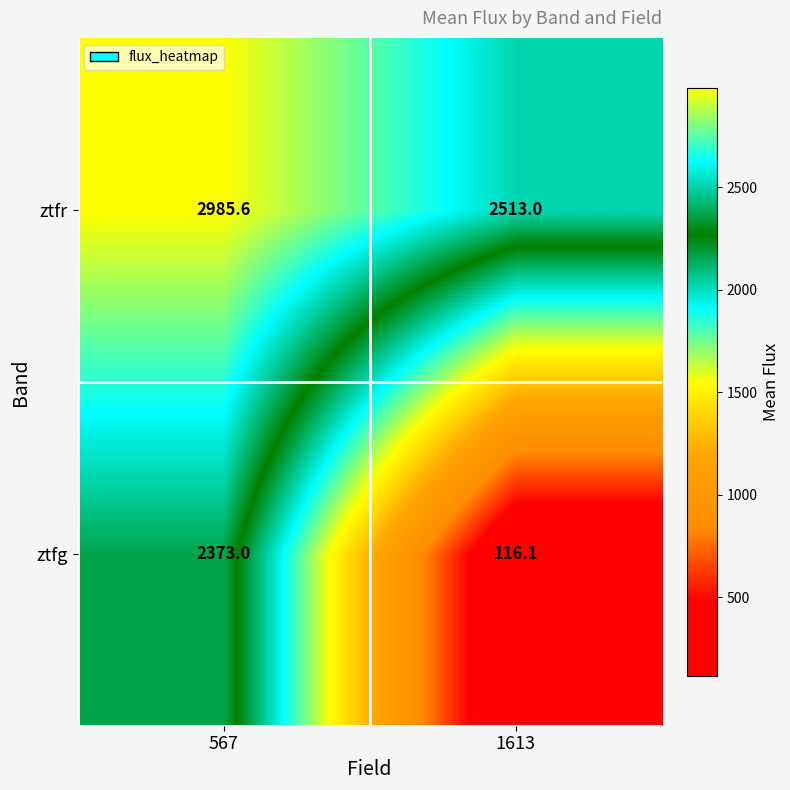

What is the difference between the maximum and minimum values in the ztfr series?

472.6